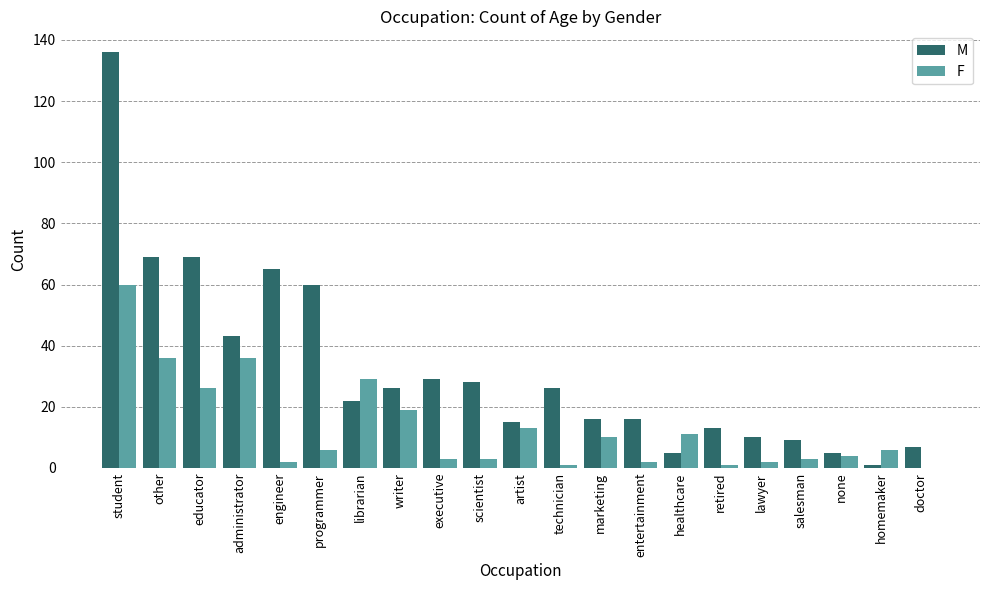

What are all the series names shown in the legend?

M, F